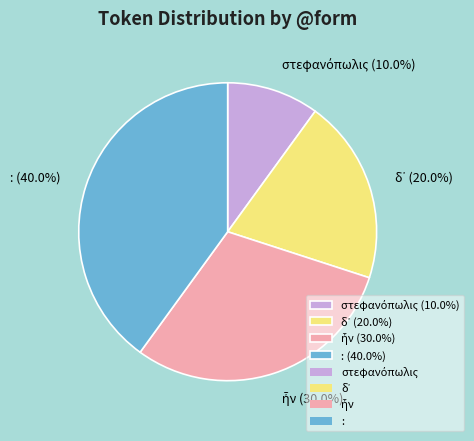

Does any single category account for the majority?

No